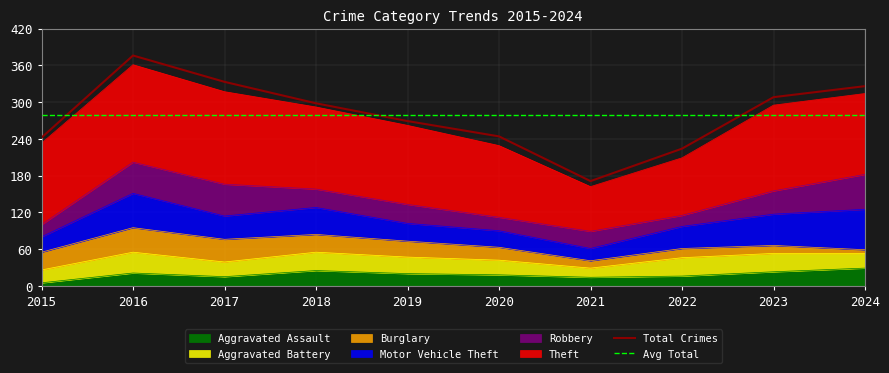

At which category is the sum across all series the highest?

2016